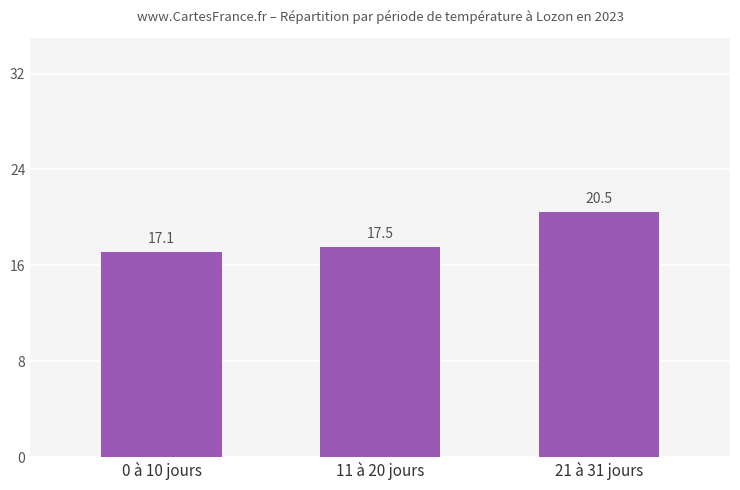

Which has a higher value, 11 à 20 jours or 0 à 10 jours?

11 à 20 jours